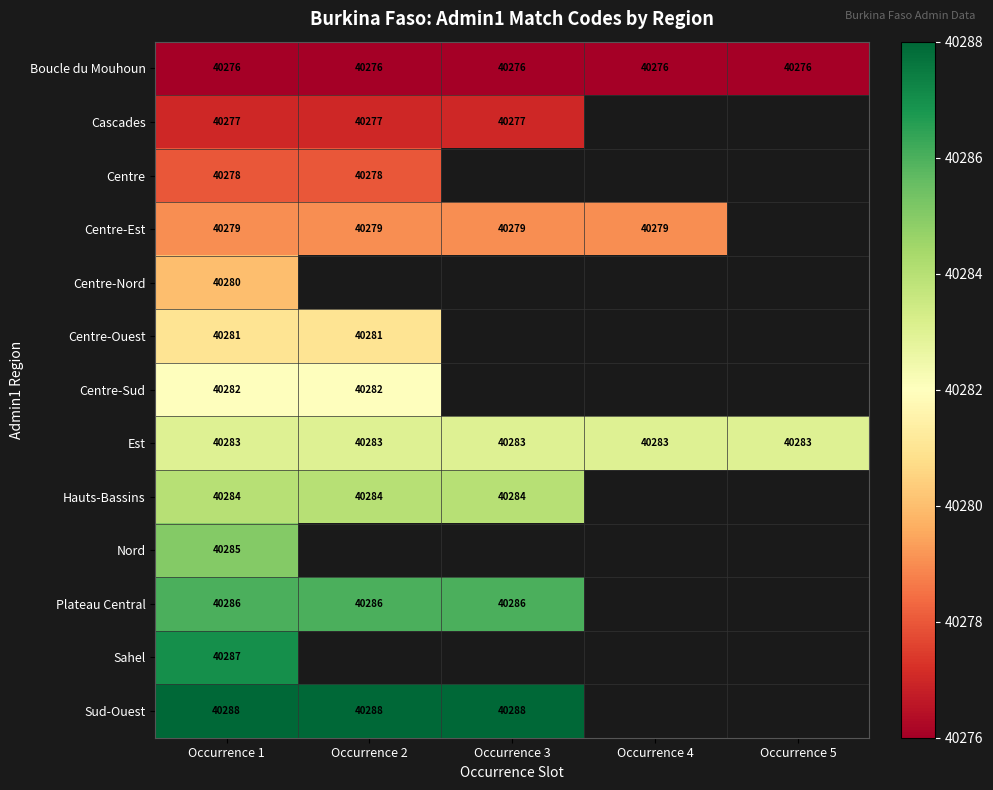

True or false: Centre-Est has a value of 67838 at Occurrence 4.

False